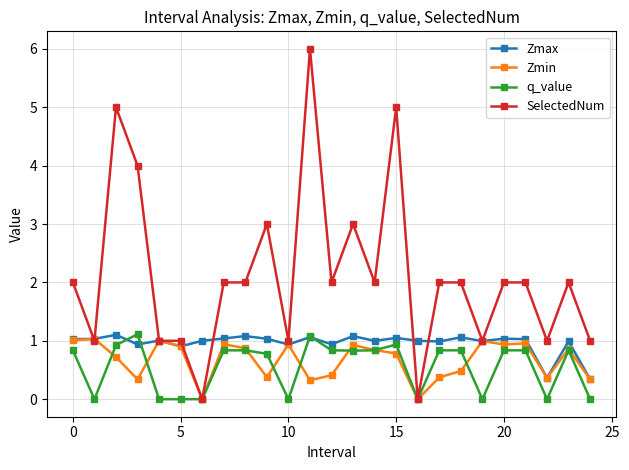

True or false: Zmax has more than 2 points higher than both neighbors.

True